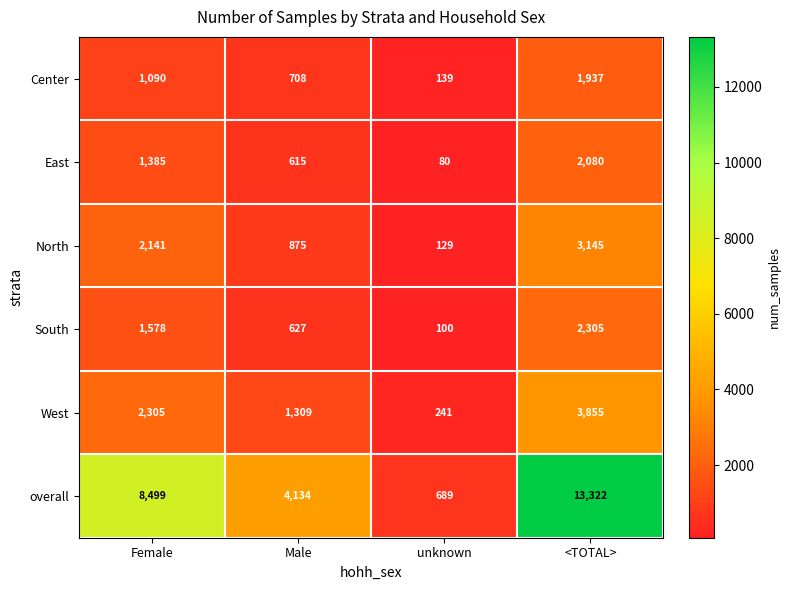

At which label is North closest to 1637?

Female